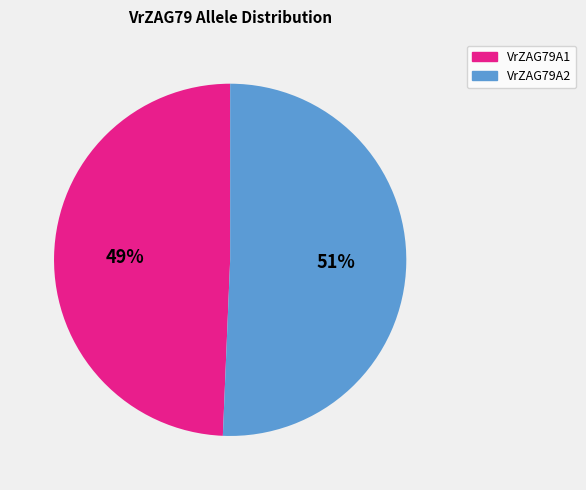

Is there any slice that represents more than half of the pie?

Yes